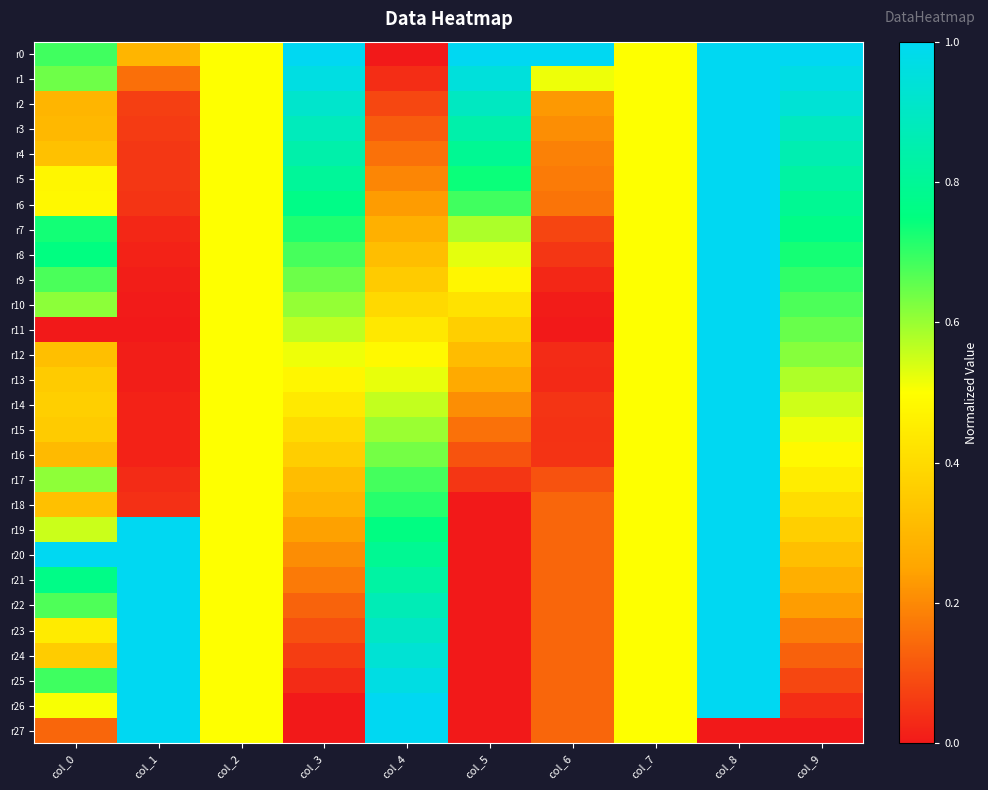

Count the number of data series in this chart.

28